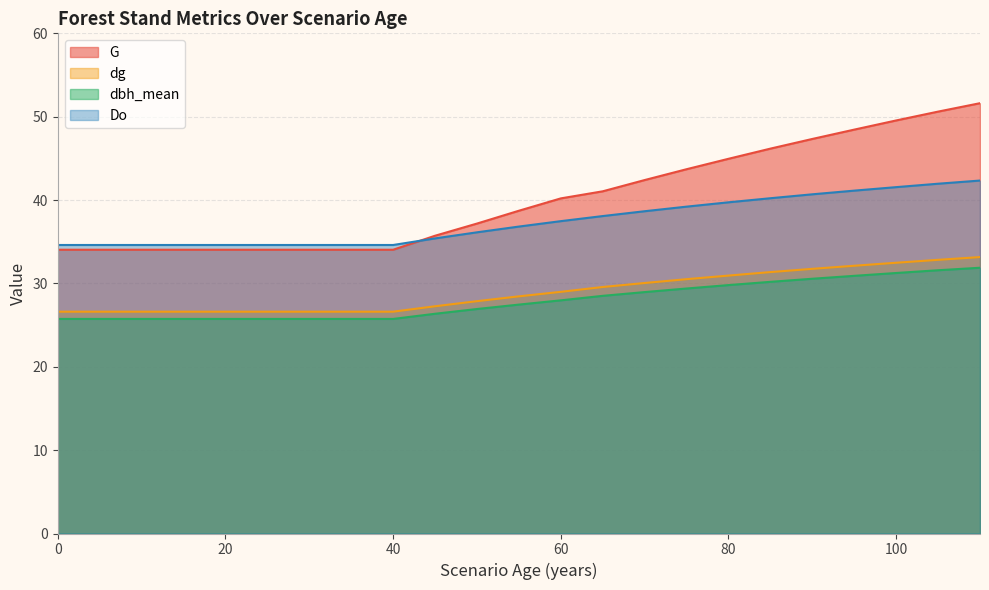

True or false: dg and G intersect in this chart.

False